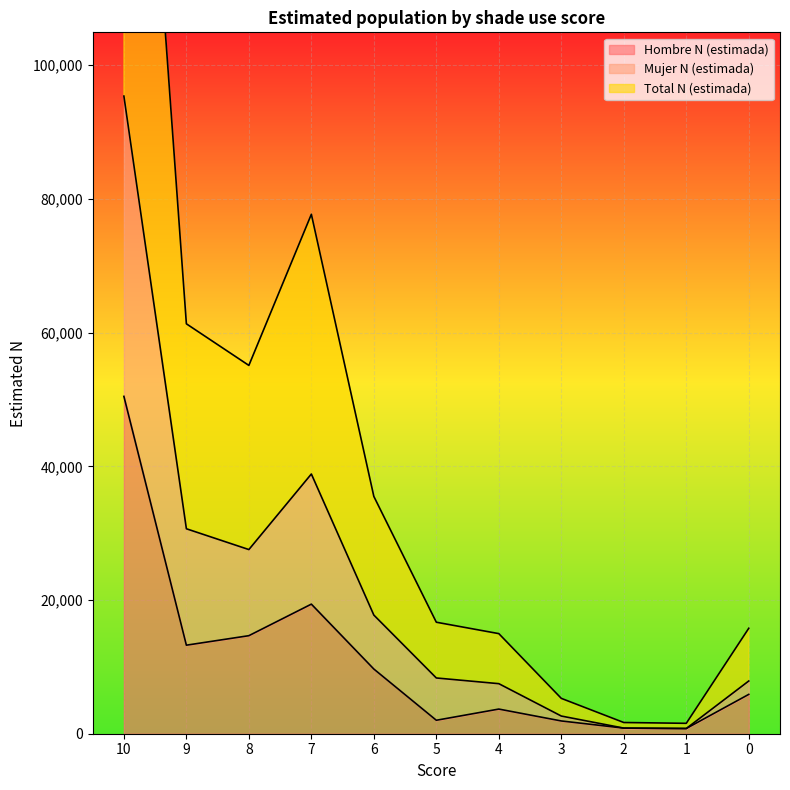

At which label is Hombre N (estimada) closest to 25622?

7